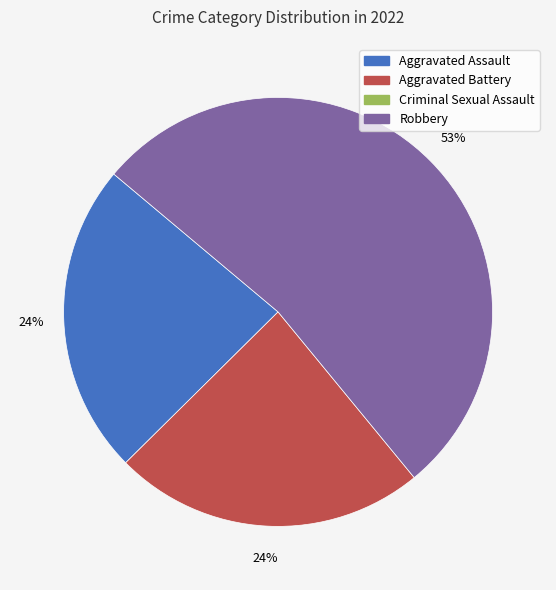

To the nearest percent, what is the average slice percentage?

33%